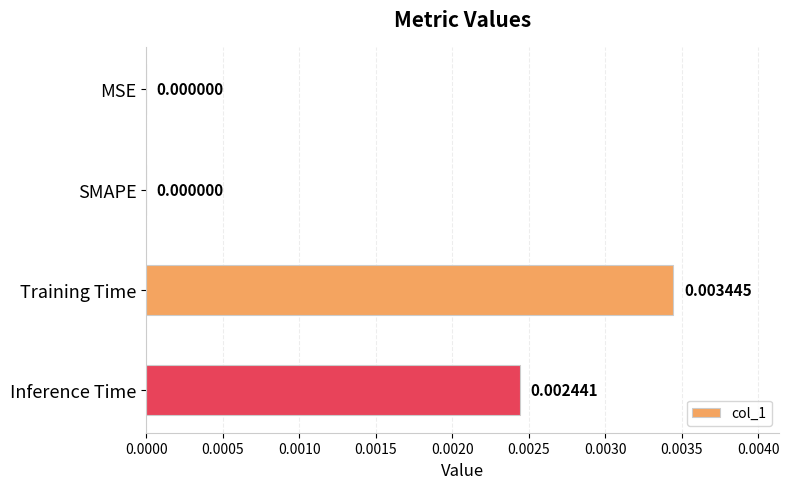

Between Inference Time and Training Time, which is larger?

Training Time